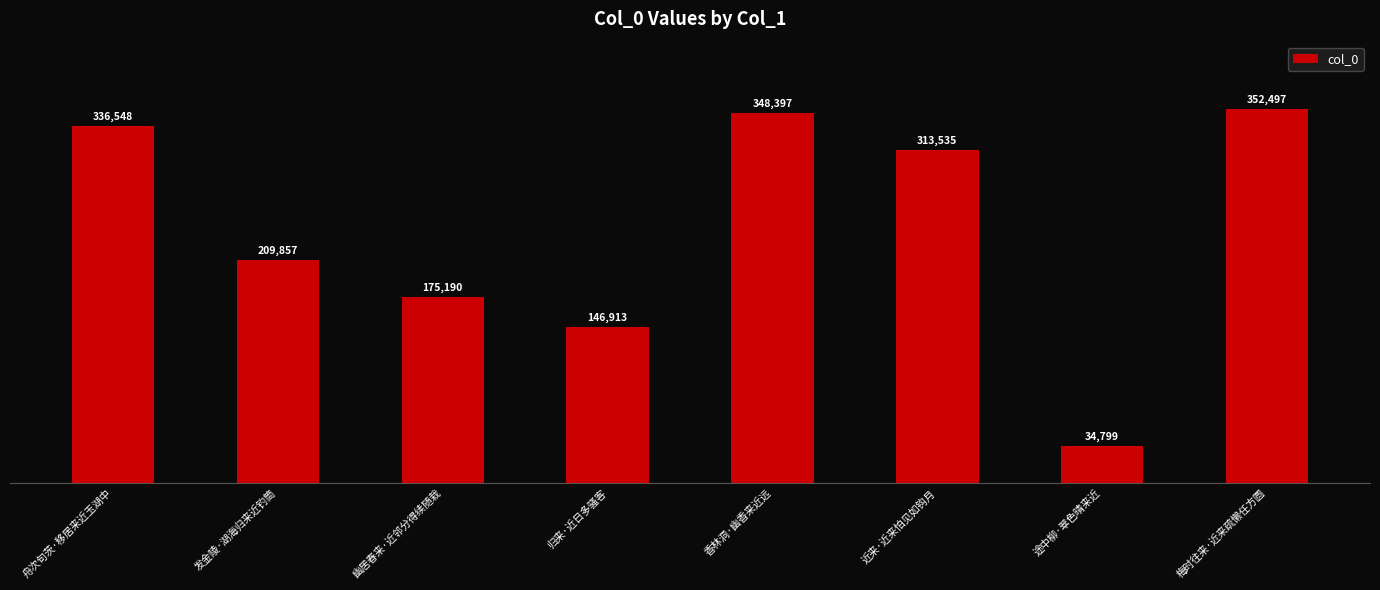

List the labels in order of value, smallest first.

途中柳·翠色晴来近, 归来·近日多骚客, 幽居春来·近邻分得续随栽, 发金陵·湖海归来近钓筒, 近来·近来怕见如钩月, 舟次句茨·移居来近玉湖中, 香林洞·幽香来近远, 梅时往来·近来疏懒任方圆